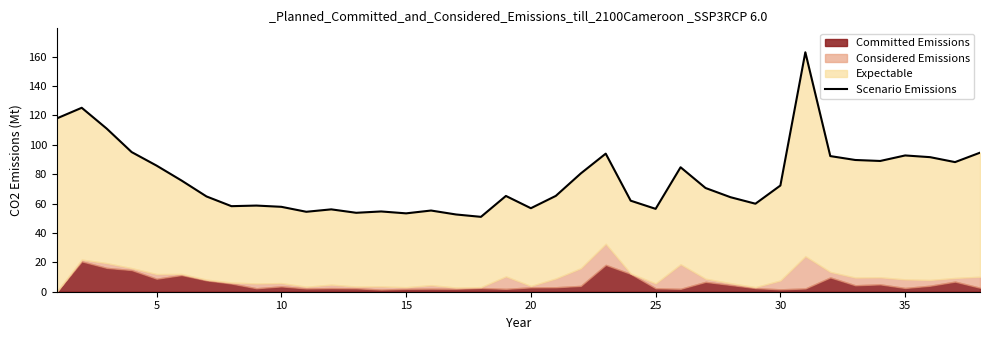

What is the smallest value displayed?

51.0